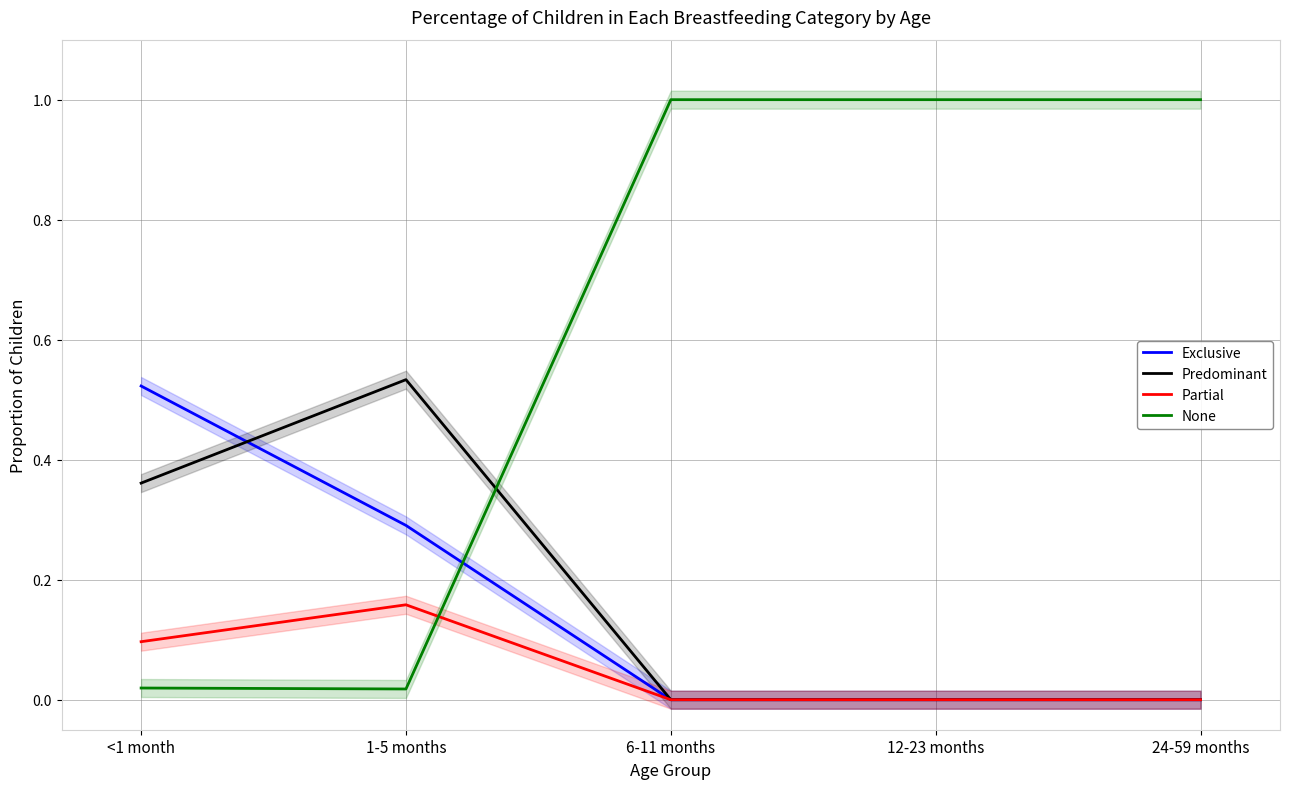

Does the chart display data point markers on the line(s)?

No